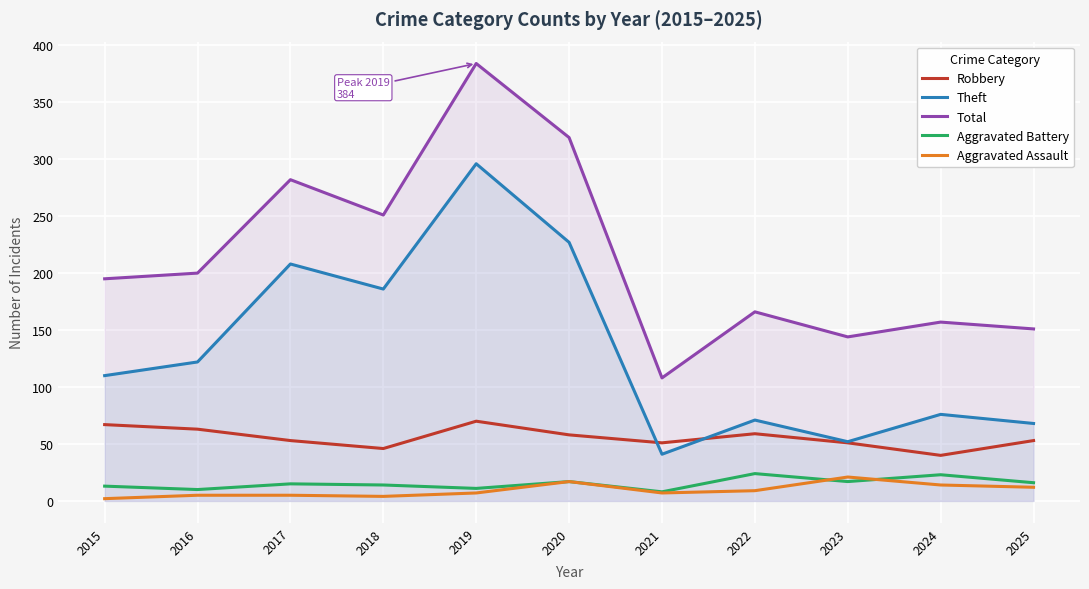

The value of Robbery at 2024 is 40. True or false?

True